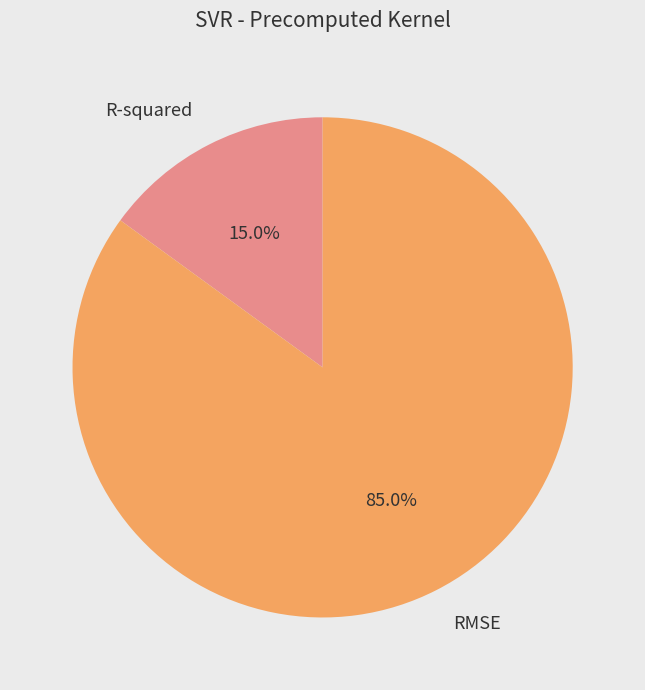

What is the smallest slice in the pie chart?

R-squared